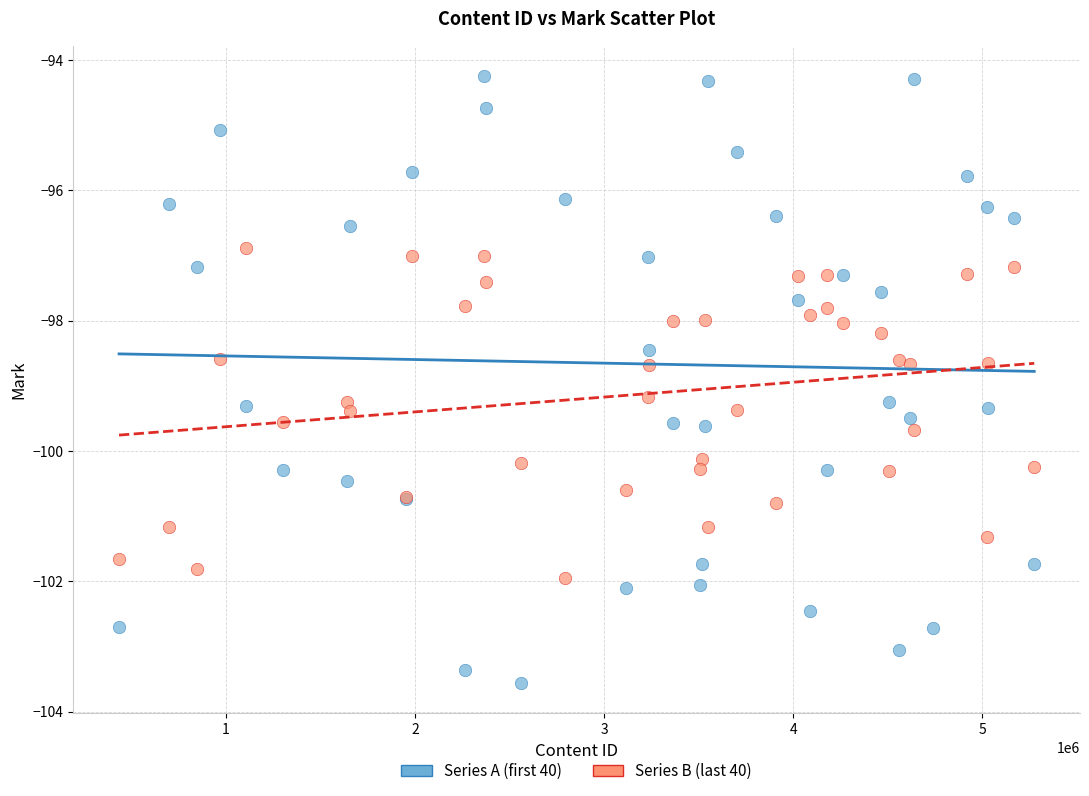

Which series contains the lowest Y value?

Series A (first 40)